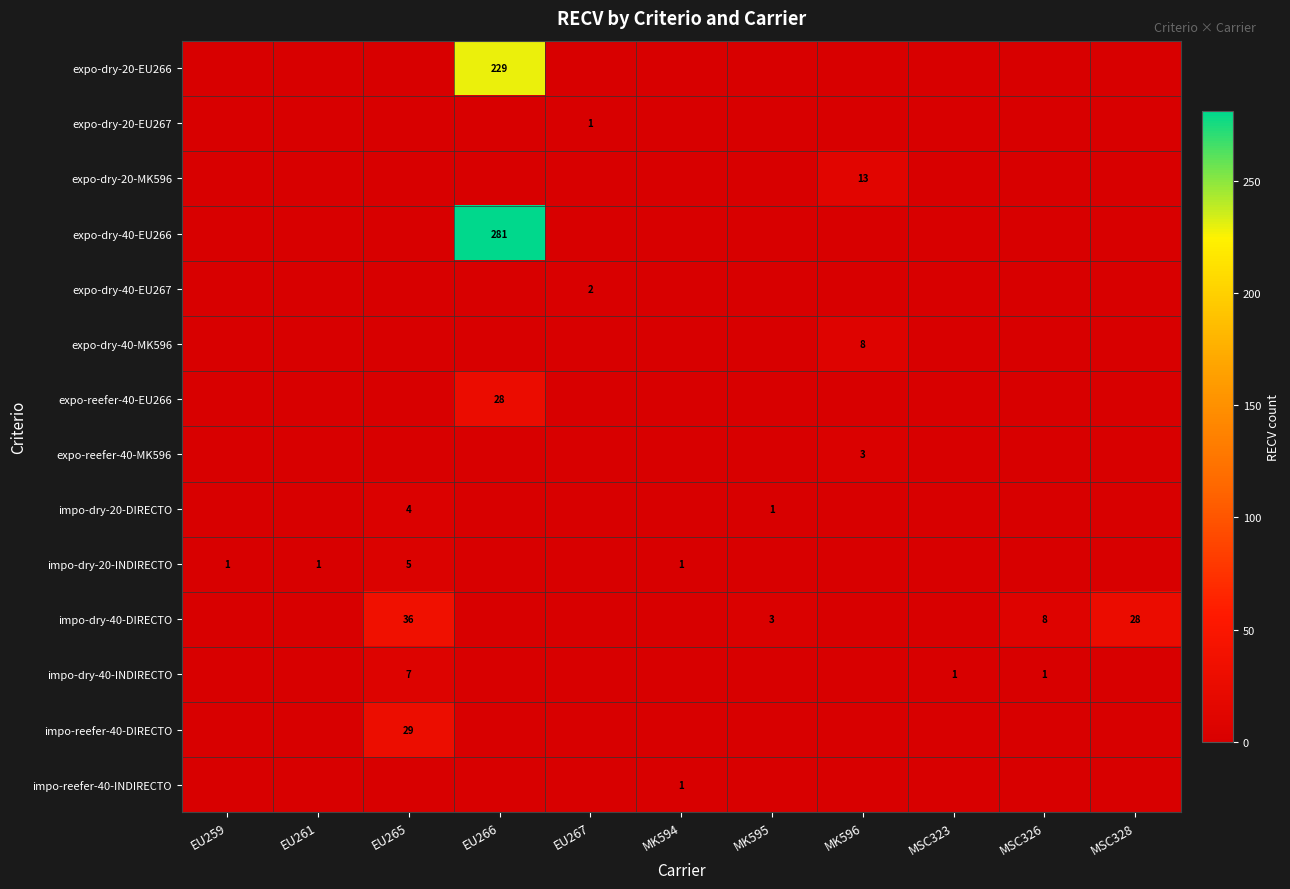

Which series changed the most between MK595 and MSC326?

impo-dry-40-DIRECTO